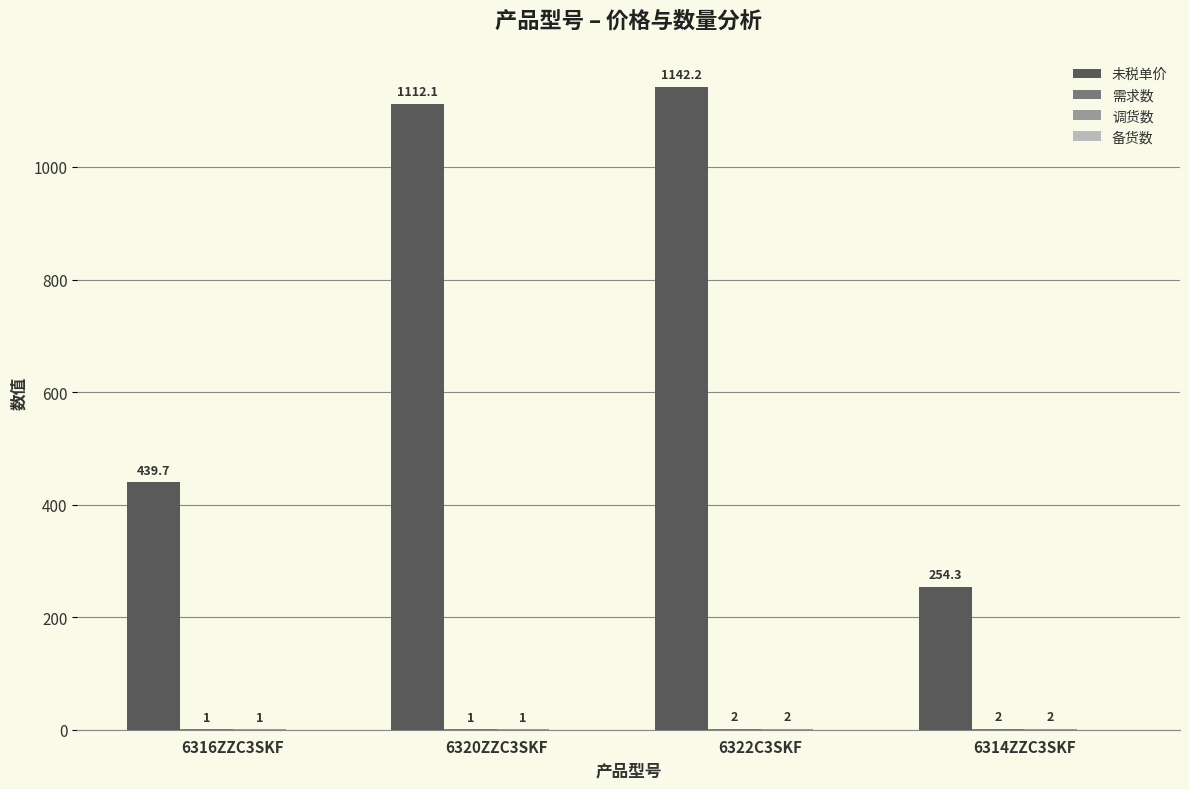

Which series has the largest total across all categories?

未税单价